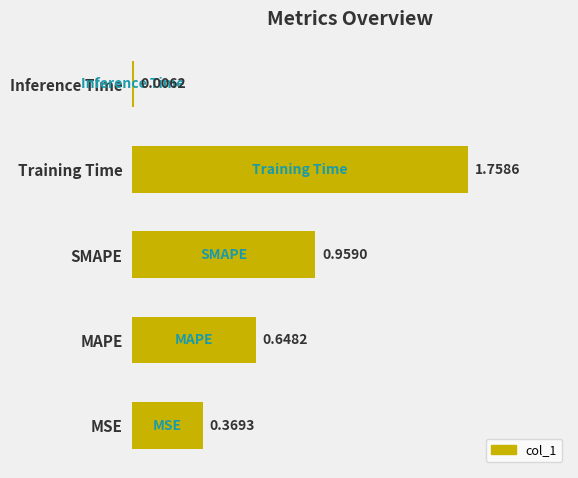

What is the change in value from MAPE to Inference Time?

-0.6